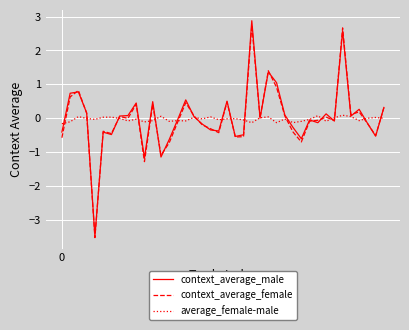

What is the smallest value displayed?

-3.5